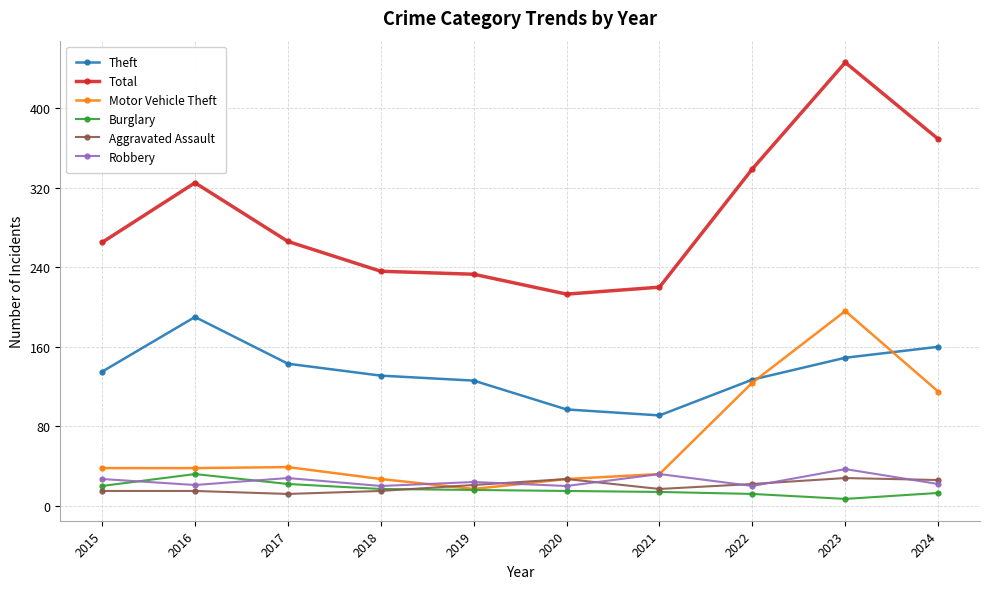

What is the difference between the Aggravated Assault values at 2018 and 2020?

12